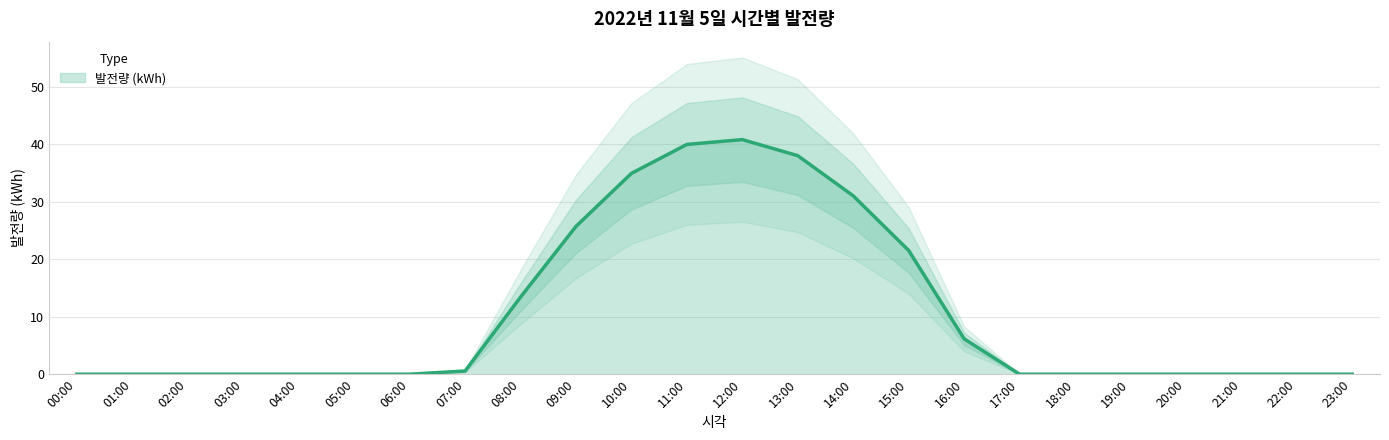

What is the average value?

10.5